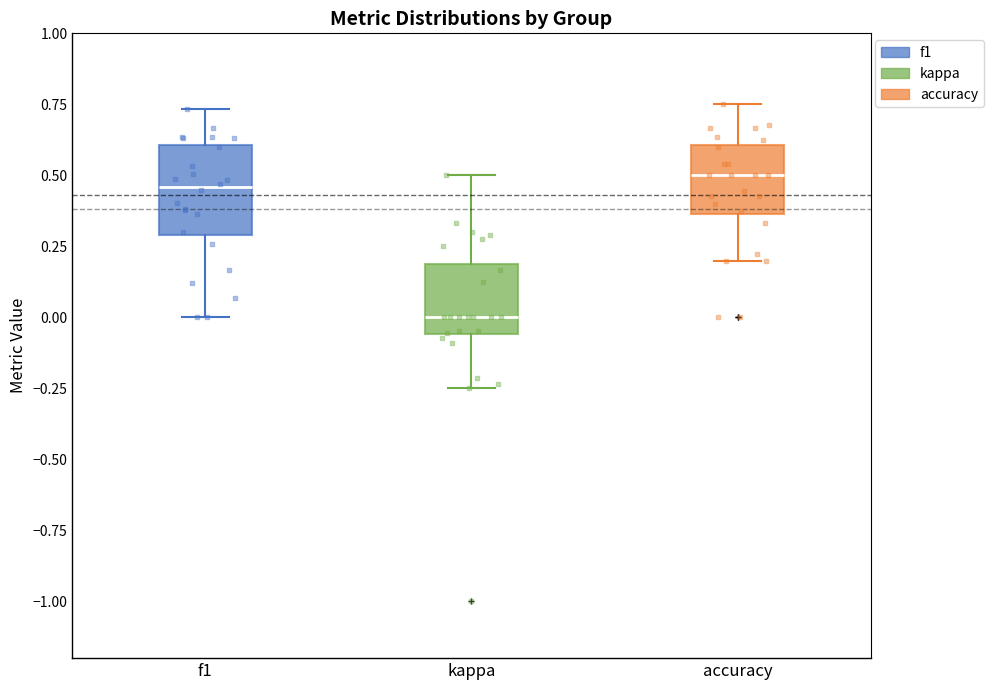

Which box is the tallest, from its lower edge to its upper edge?

f1